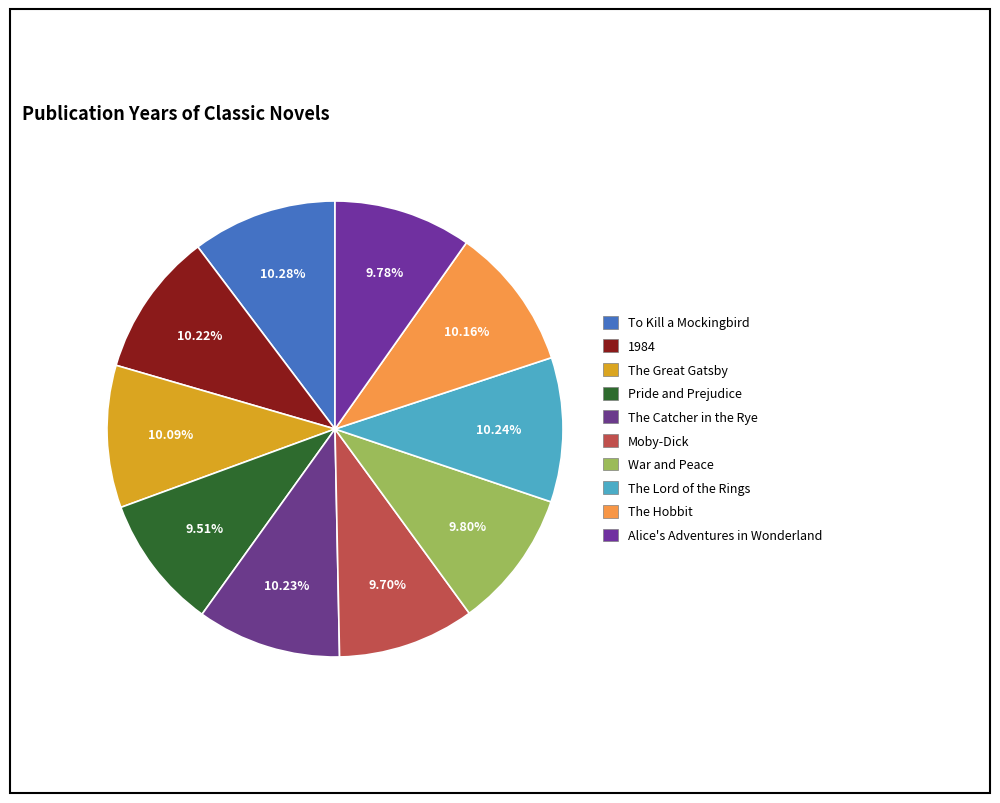

To the nearest percent, what is the difference between the largest and smallest slice percentages?

1%